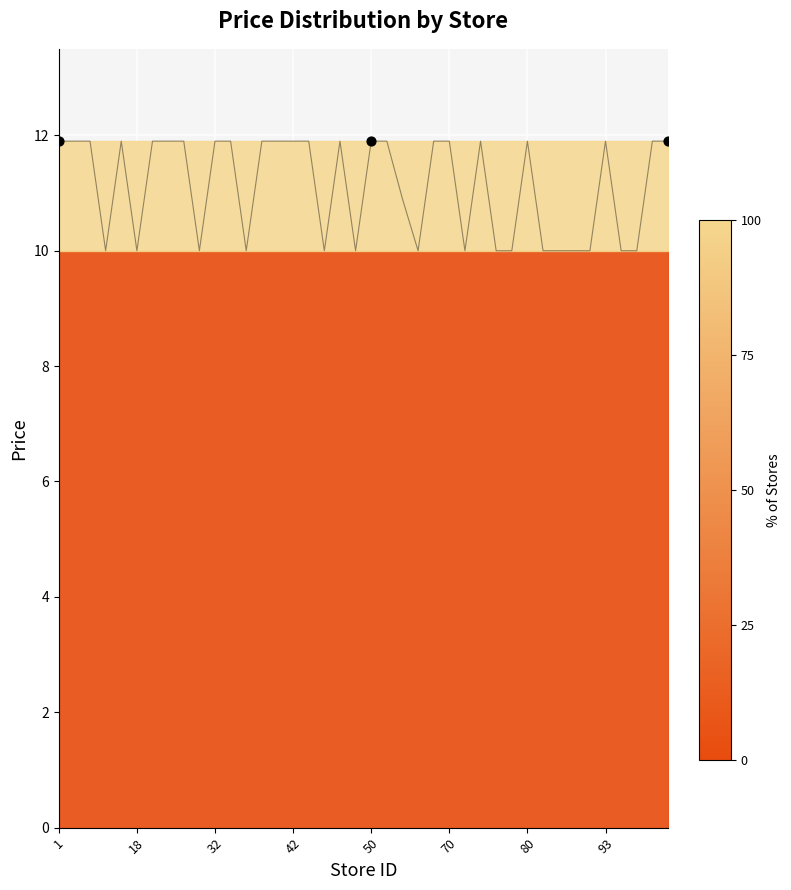

Which has a higher value, 18 or 83?

18